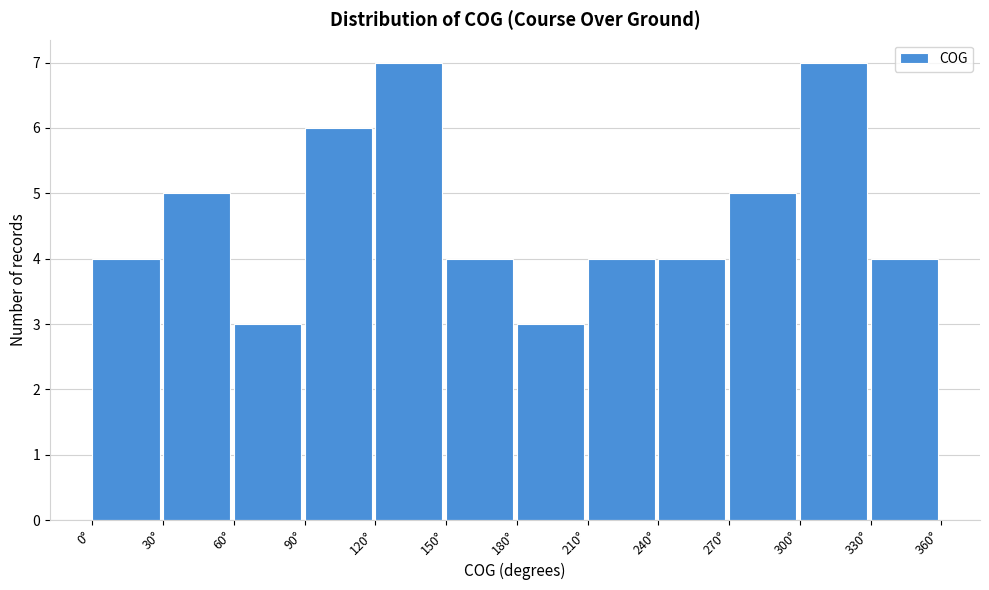

Reading left to right, list every bar in this chart as the range it spans on the x-axis followed by its height. The values are not printed on the chart, so give them approximately, as read against the axis.

0 to 30: 4
30 to 60: 5
60 to 90: 3
90 to 120: 6
120 to 150: 7
150 to 180: 4
180 to 210: 3
210 to 240: 4
240 to 270: 4
270 to 300: 5
300 to 330: 7
330 to 360: 4